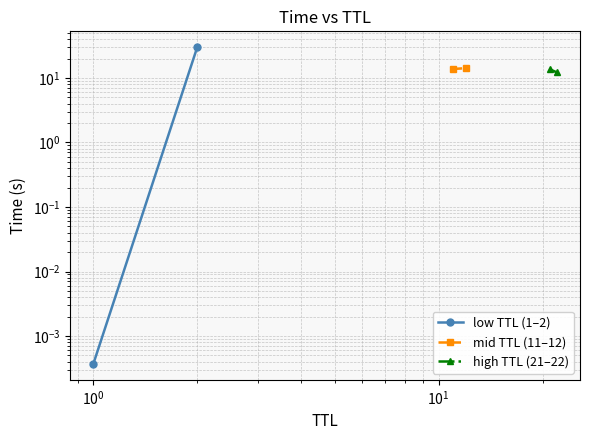

How many values in the mid TTL (11–12) series exceed 14?

1